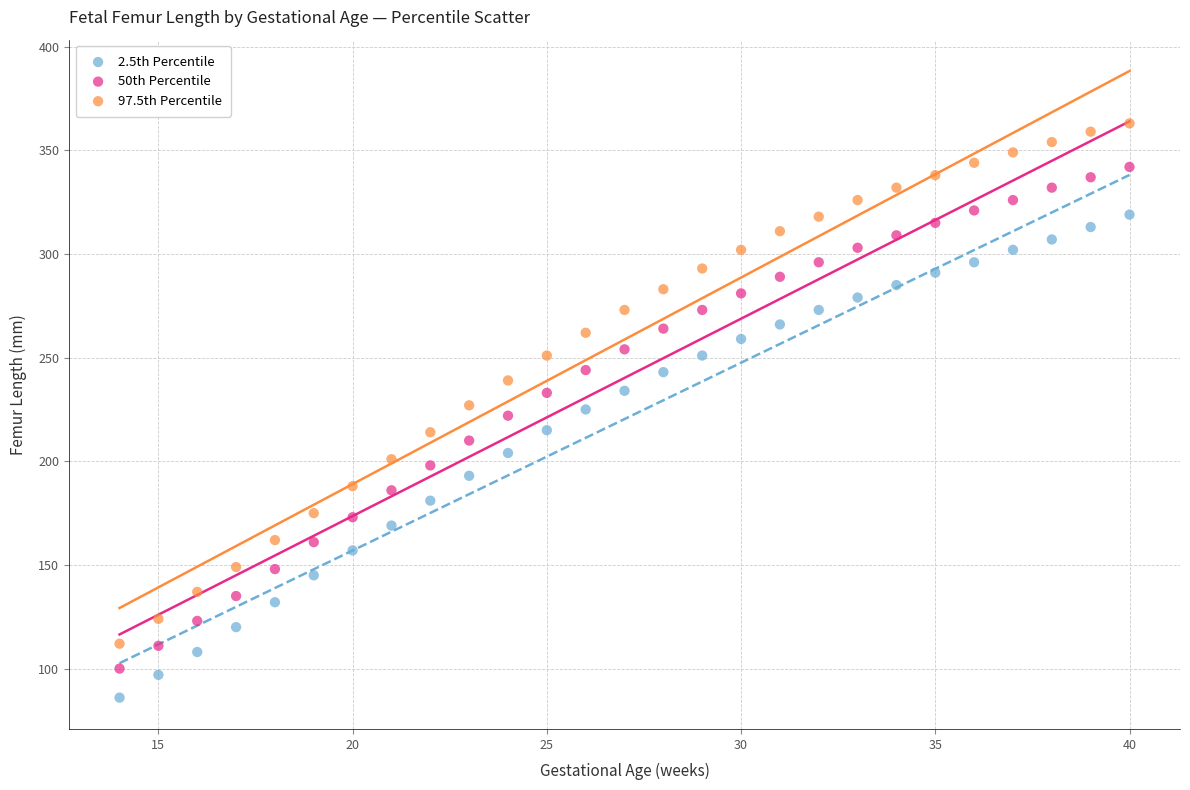

Across all data points, what is the range of X values (max minus min)?

26